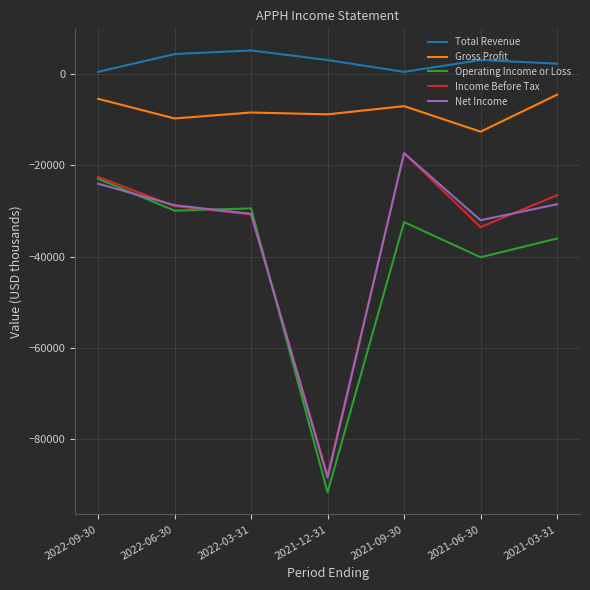

The value of Operating Income or Loss at 2021-06-30 is -40100. True or false?

True